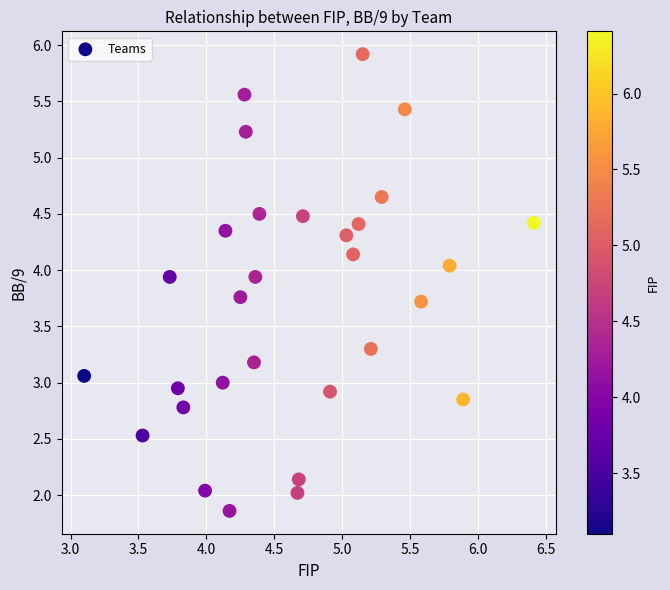

What is the range of X values (max minus min)?

3.3